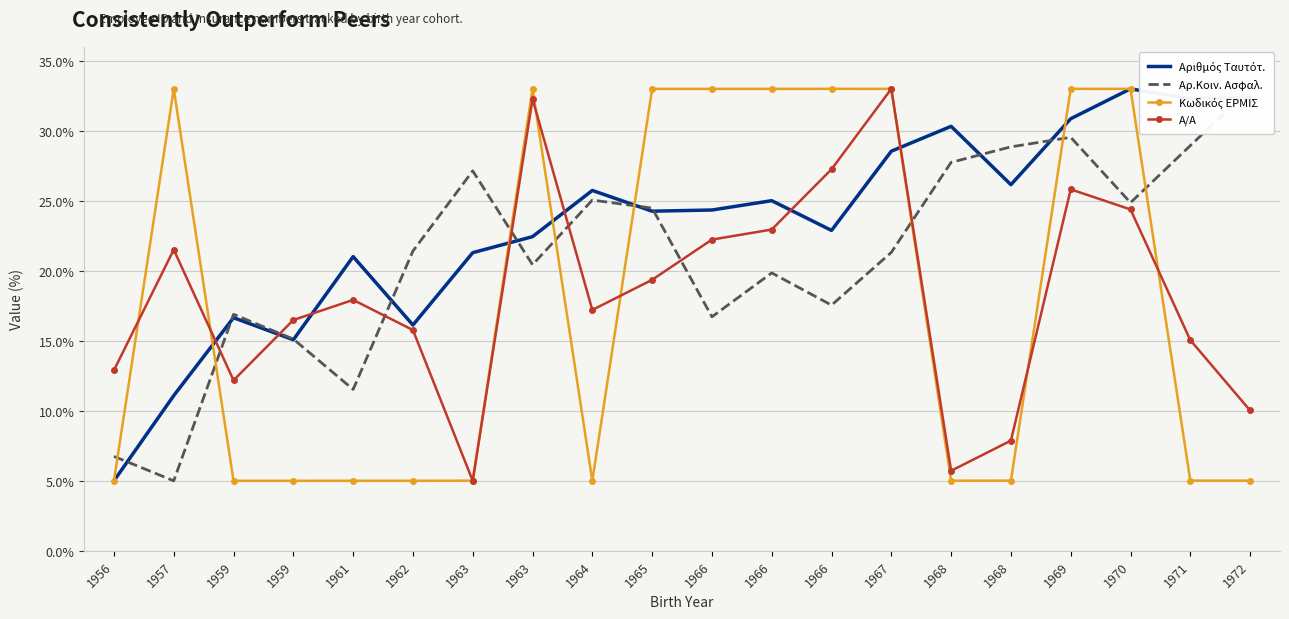

At which label is Αρ.Κοιν. Ασφαλ. closest to 19?

1966